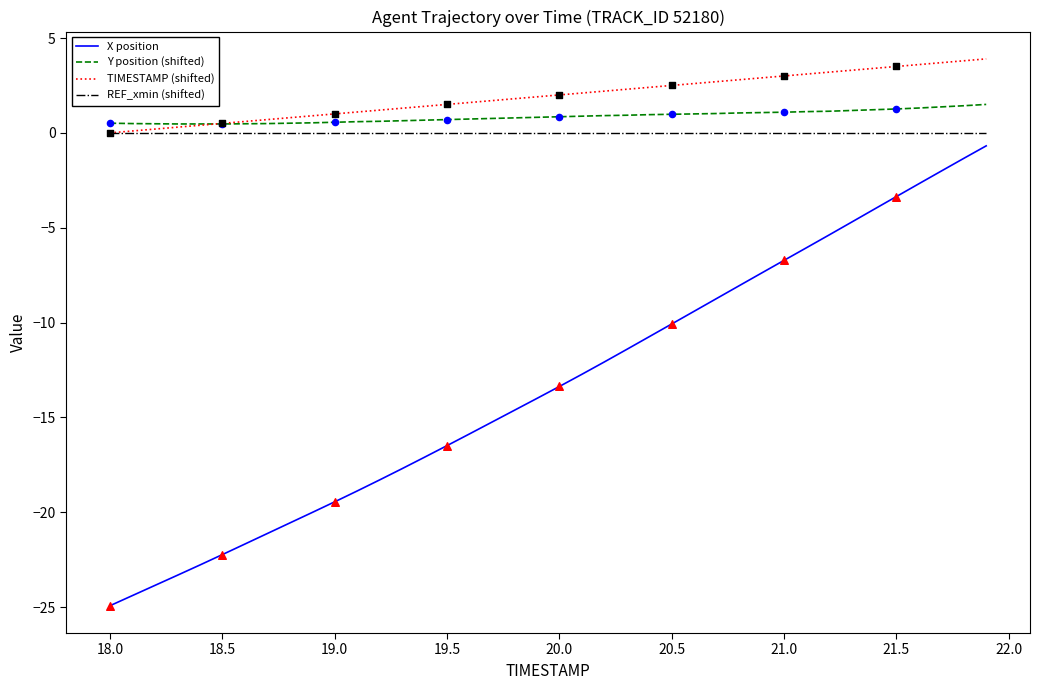

Which series has the widest spread of values?

X position